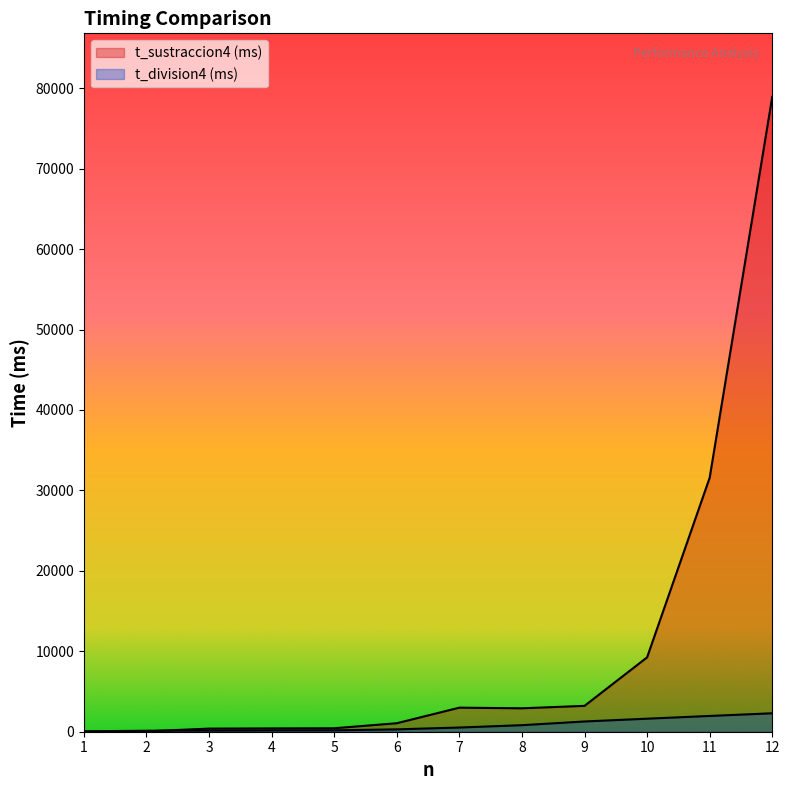

What is the difference between the highest and lowest values at 10?

7627